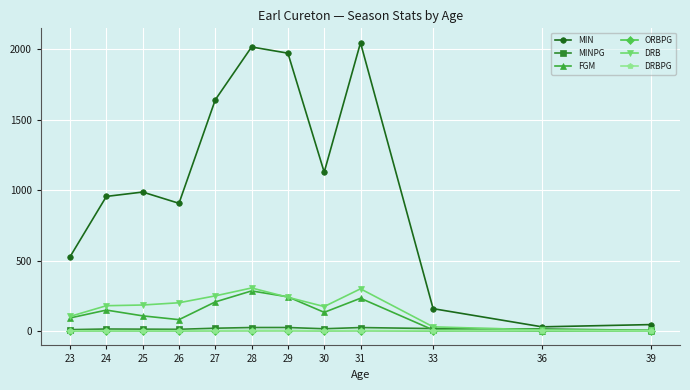

Which series has the largest total across all categories?

MIN